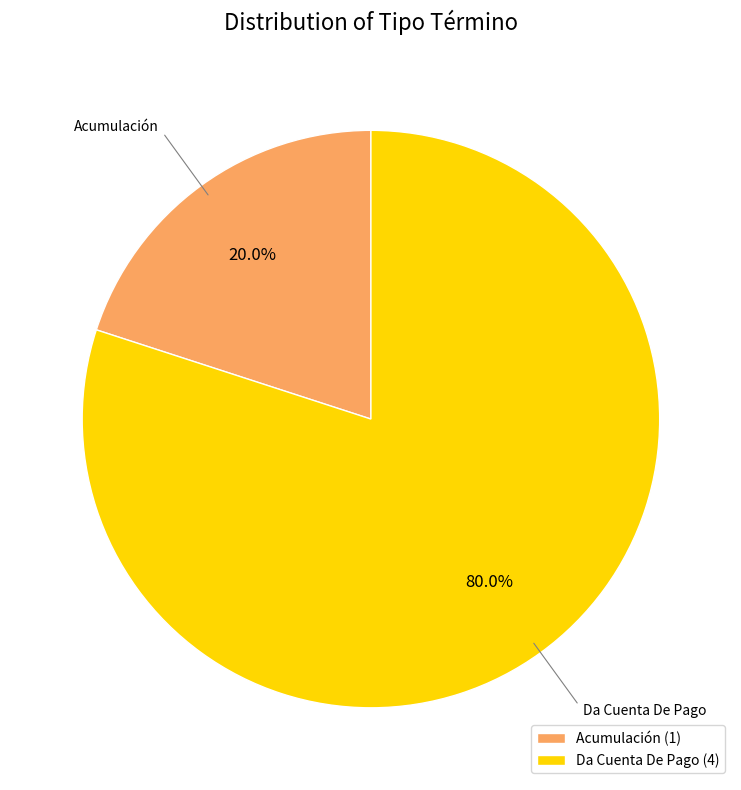

What percentage is the Acumulación slice, to the nearest percent?

20%